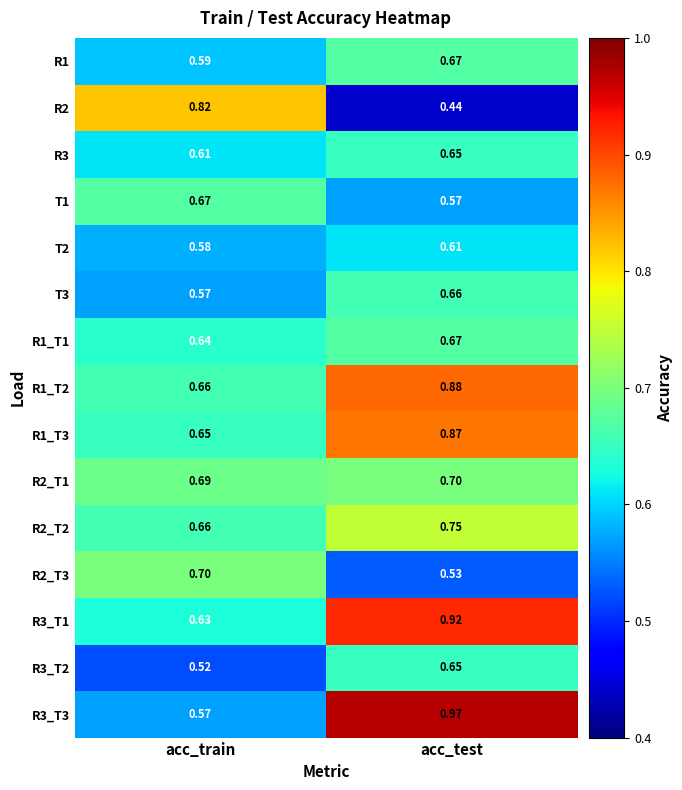

Rank the categories by T1 value from highest to lowest.

acc_train, acc_test